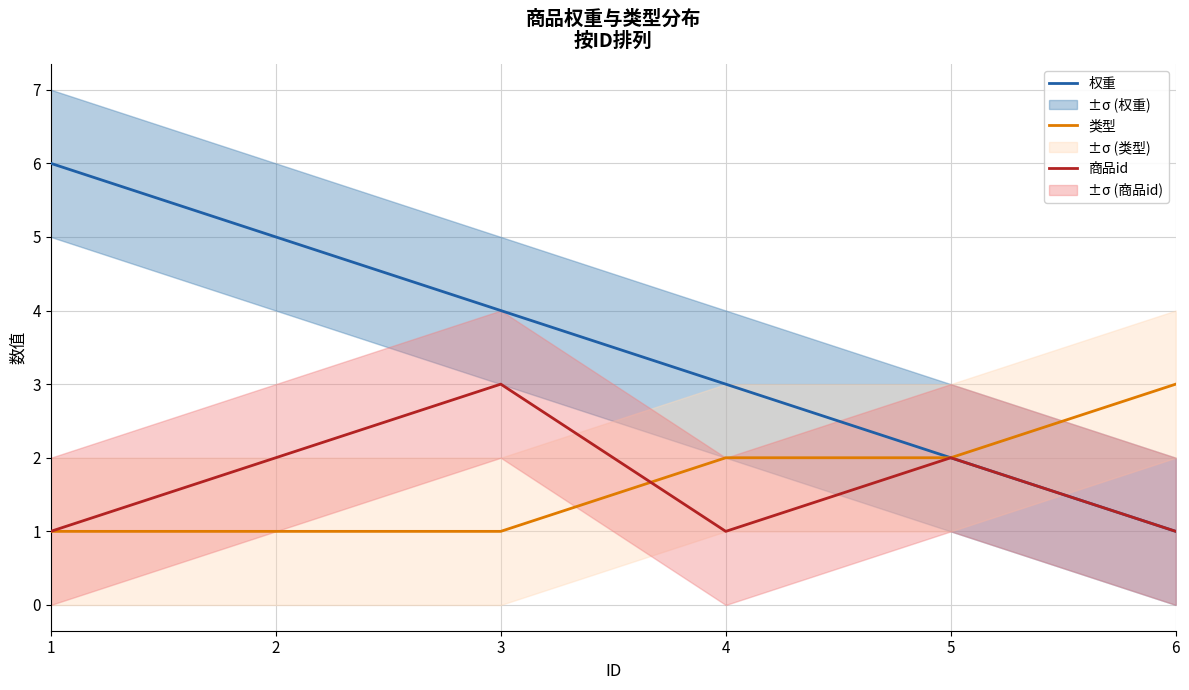

Reading left to right, list all the values displayed in this chart.

权重: 1=6	2=5	3=4	4=3	5=2	6=1
类型: 1=1	2=1	3=1	4=2	5=2	6=3
商品id: 1=1	2=2	3=3	4=1	5=2	6=1